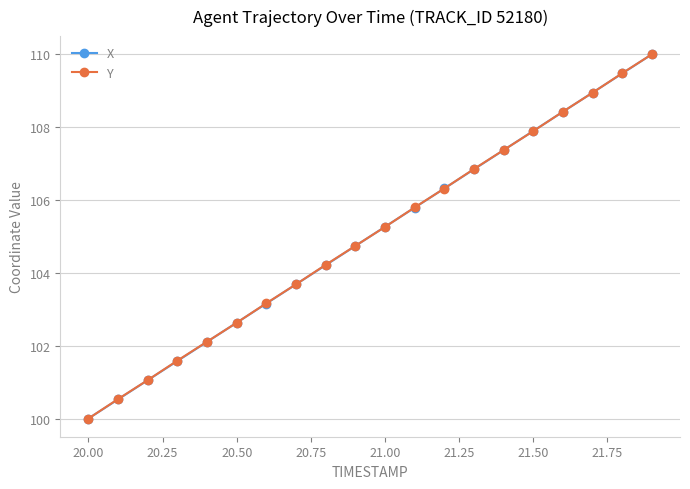

How many series are shown in this chart?

2